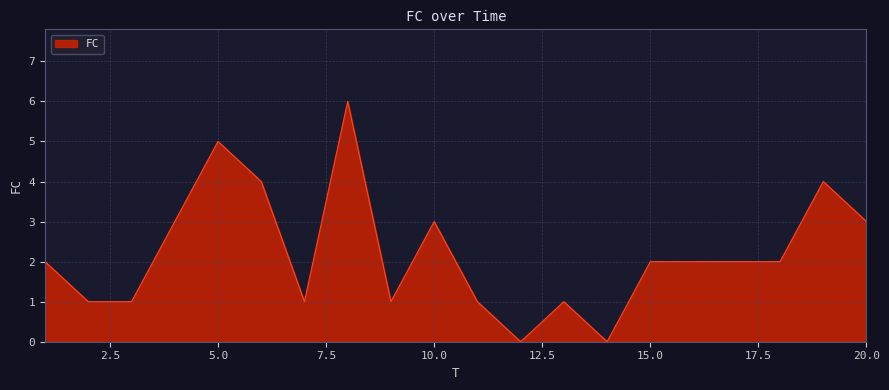

What is the difference between the maximum and minimum values?

6